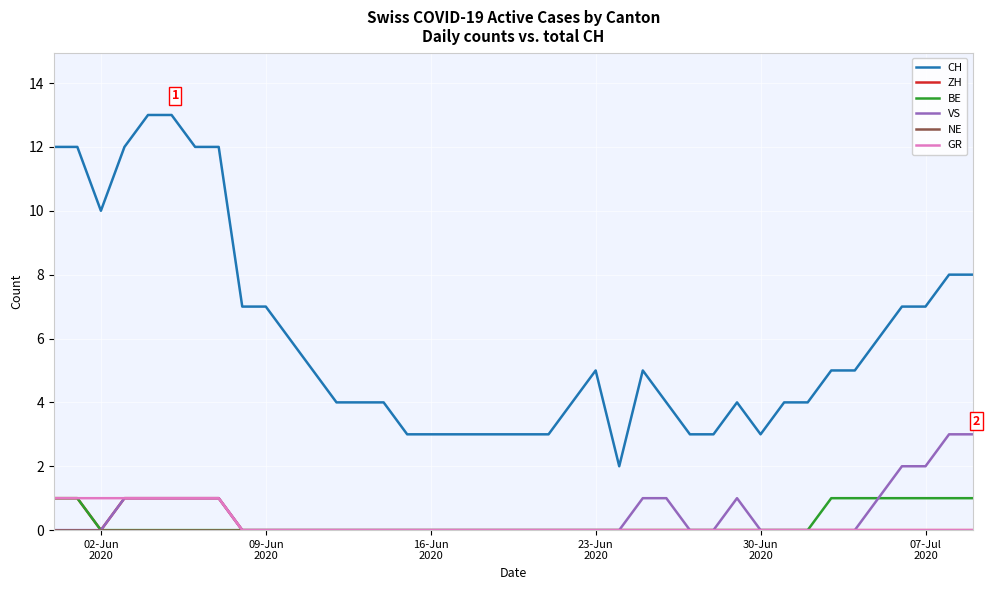

What is the greatest value displayed?

13